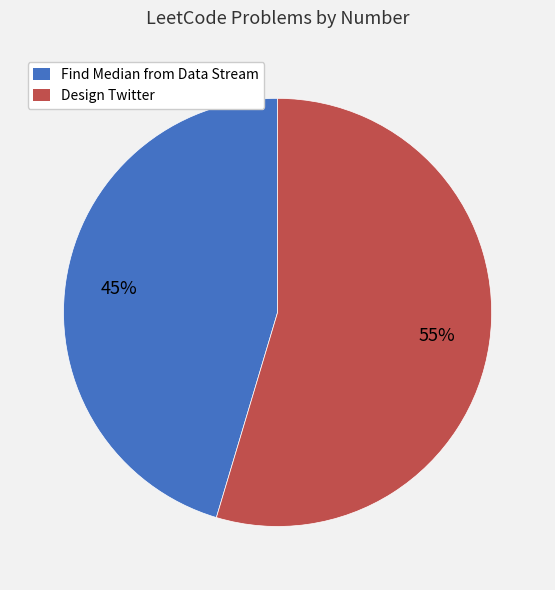

Which slice is the largest?

Design Twitter